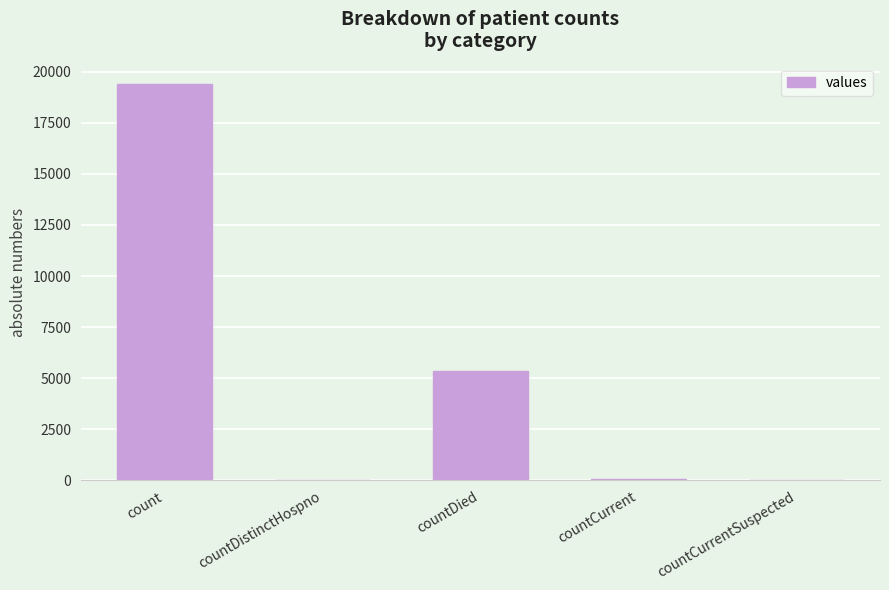

How many distinct data groups are displayed?

1